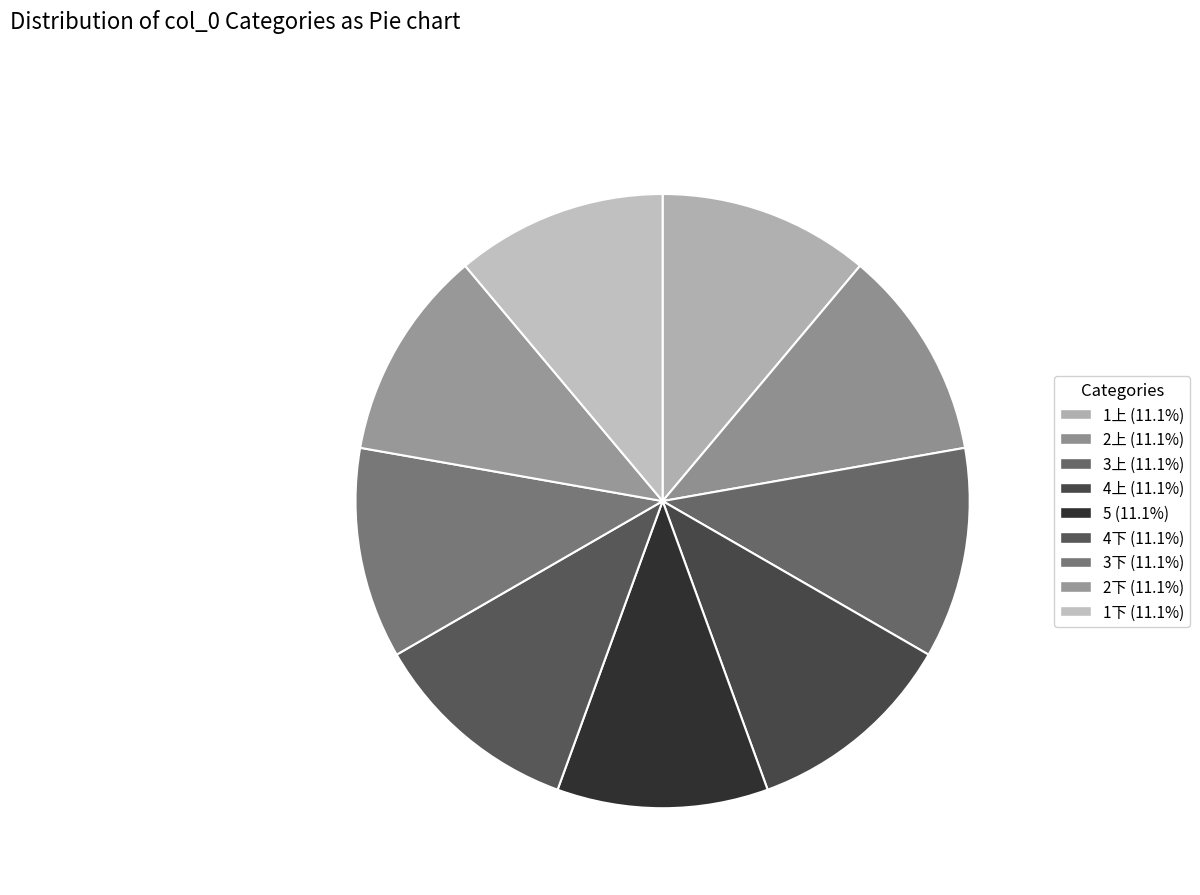

Does any single category account for the majority?

No